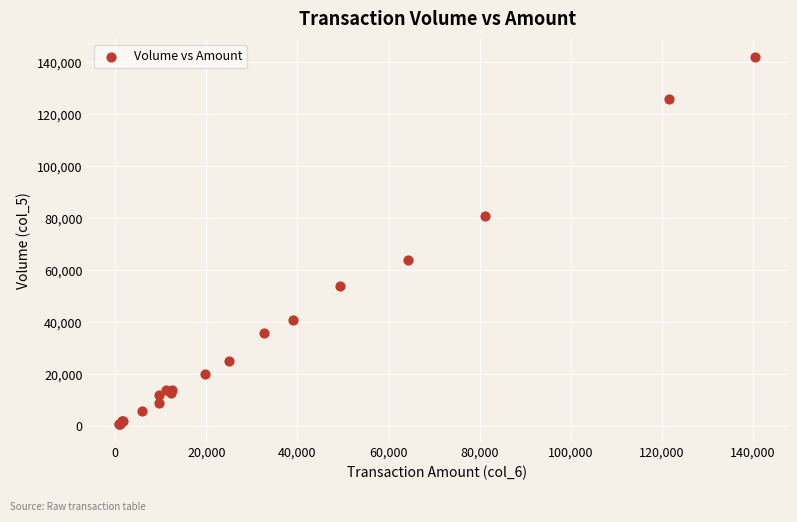

What Y value in the scatter plot is closest to 71500?

64000